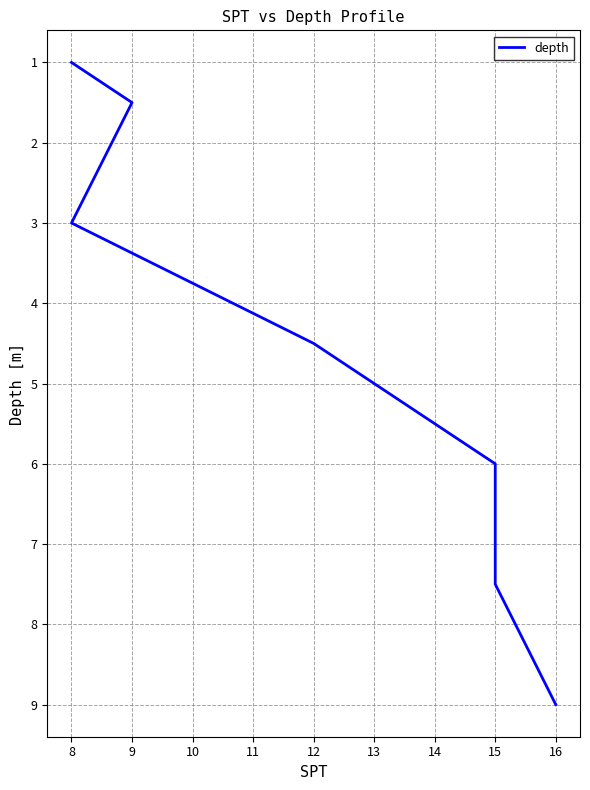

What is the greatest value displayed?

9.0